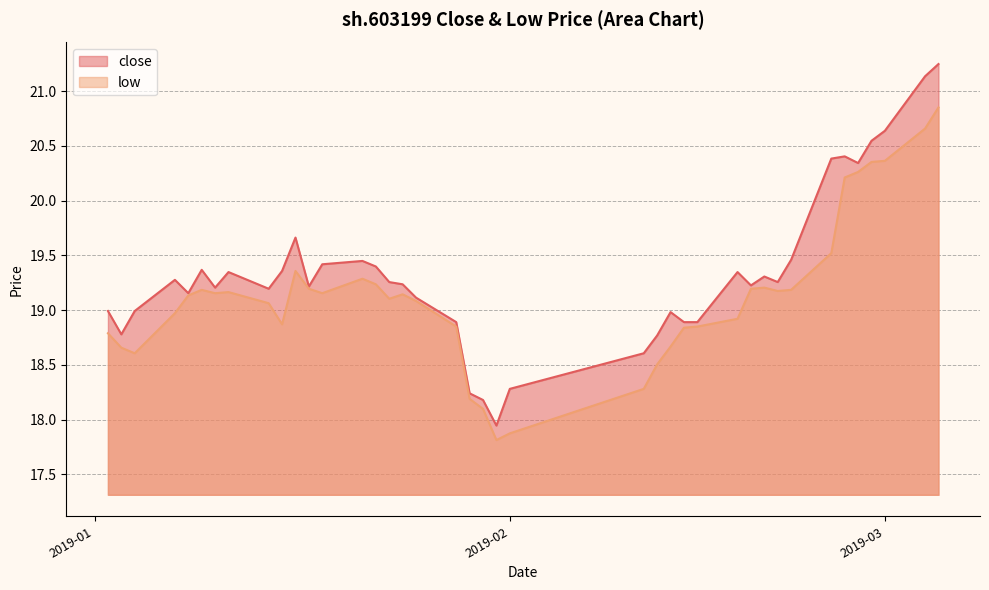

Read the low value at 2019-02-11.

18.3